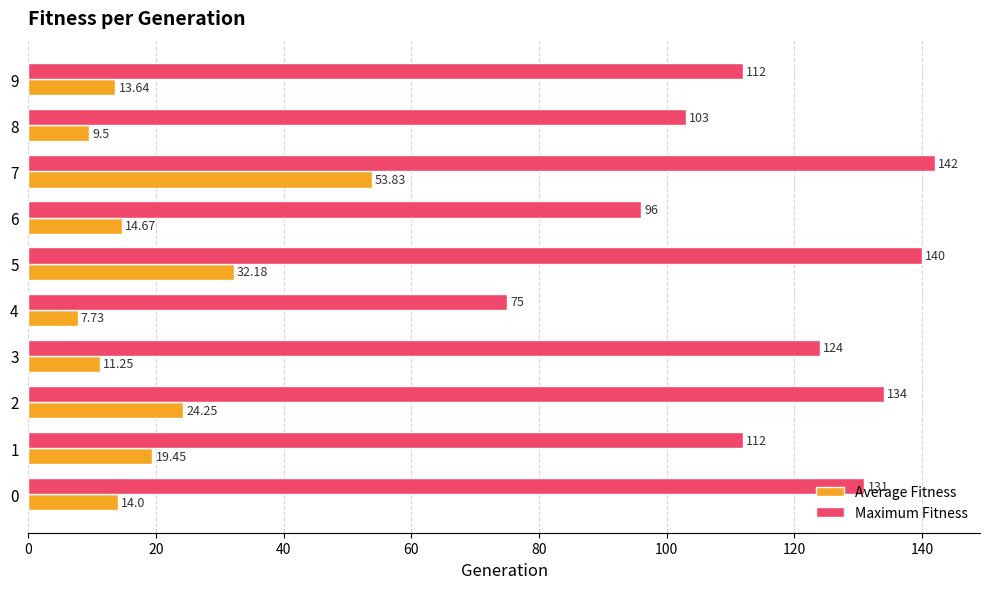

At 4, list the series in order from smallest to largest.

Average Fitness, Maximum Fitness